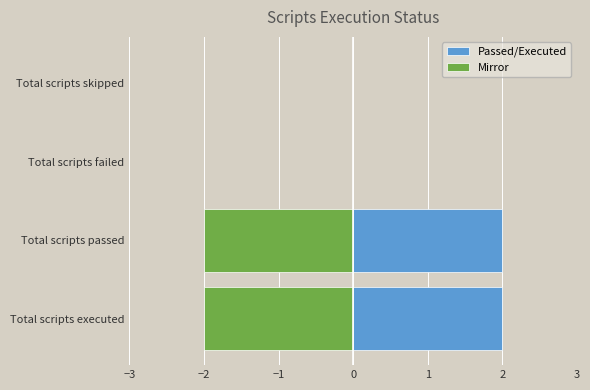

Which series has the largest range (max minus min)?

Passed/Executed